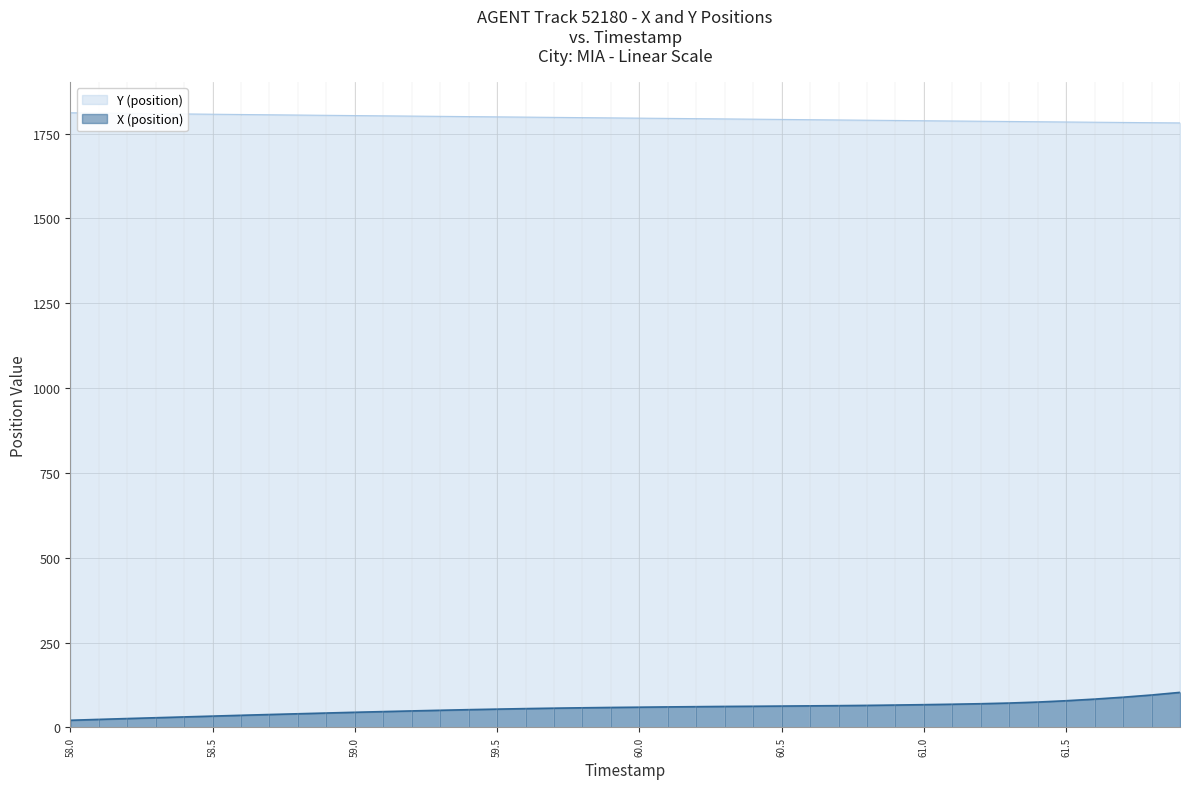

List the series in order of their overall mean, highest first.

Y (position), X (position)